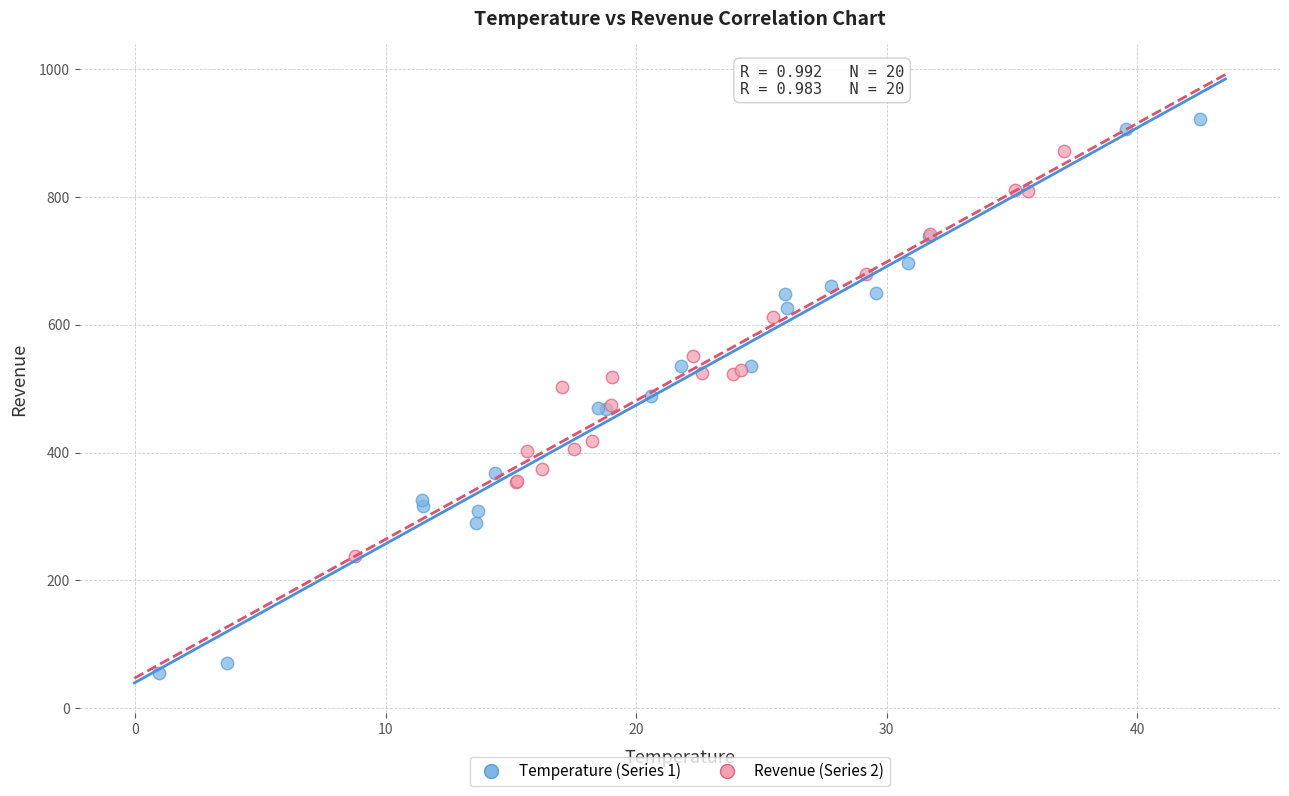

Which series contains the lowest Y value?

Temperature (Series 1)